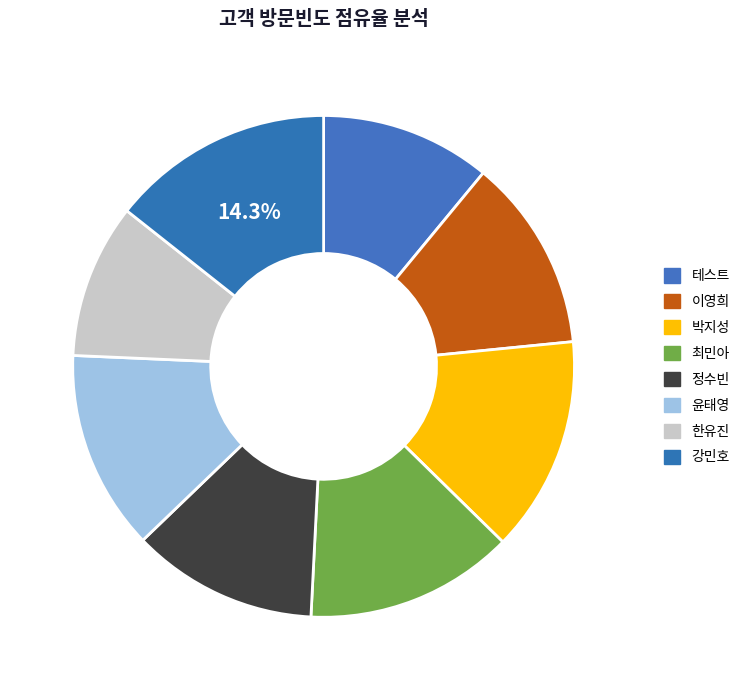

Between 윤태영 and 강민호, which is larger?

강민호